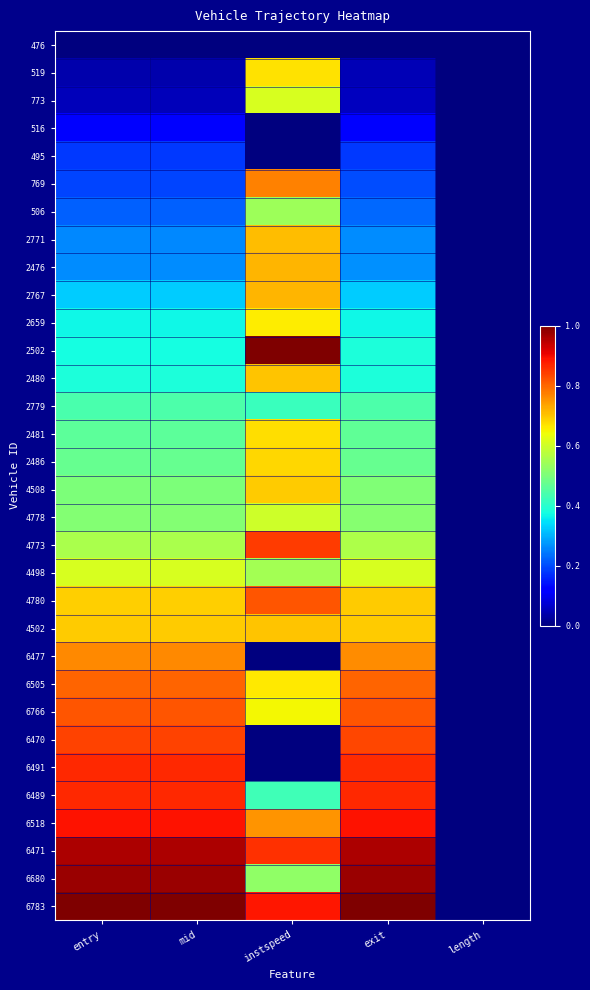

At length, list the series in order from smallest to largest.

476, 519, 773, 516, 495, 769, 506, 2771, 2476, 2767, 2659, 2502, 2480, 2779, 2481, 2486, 4508, 4778, 4773, 4498, 4780, 4502, 6477, 6505, 6766, 6470, 6491, 6489, 6518, 6471, 6680, 6783